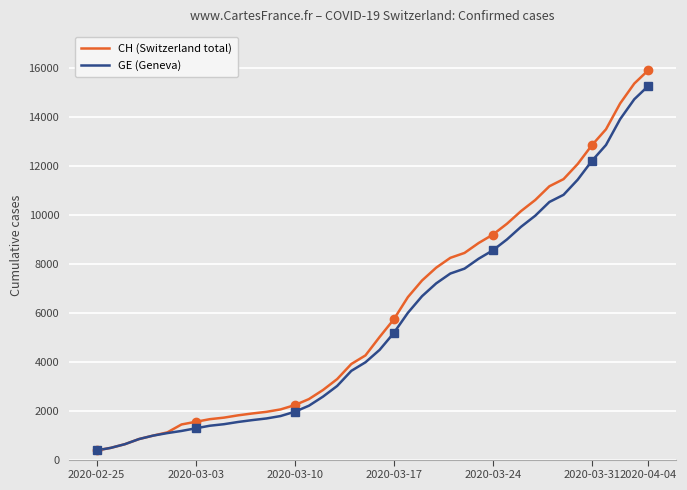

At which label does GE (Geneva) reach its peak?

2020-04-04